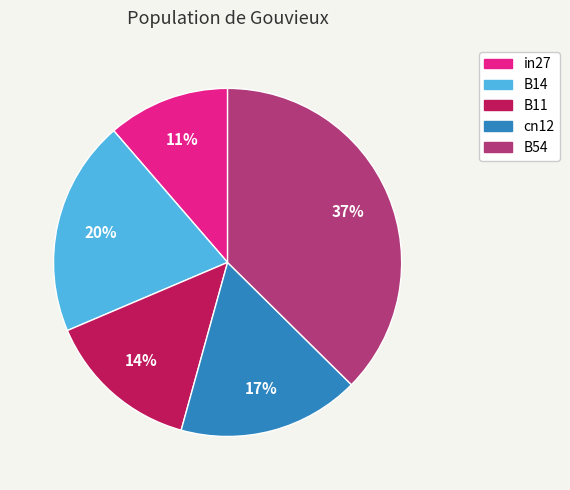

To the nearest percent, what is the difference between the cn12 and B11 slice percentages?

3%